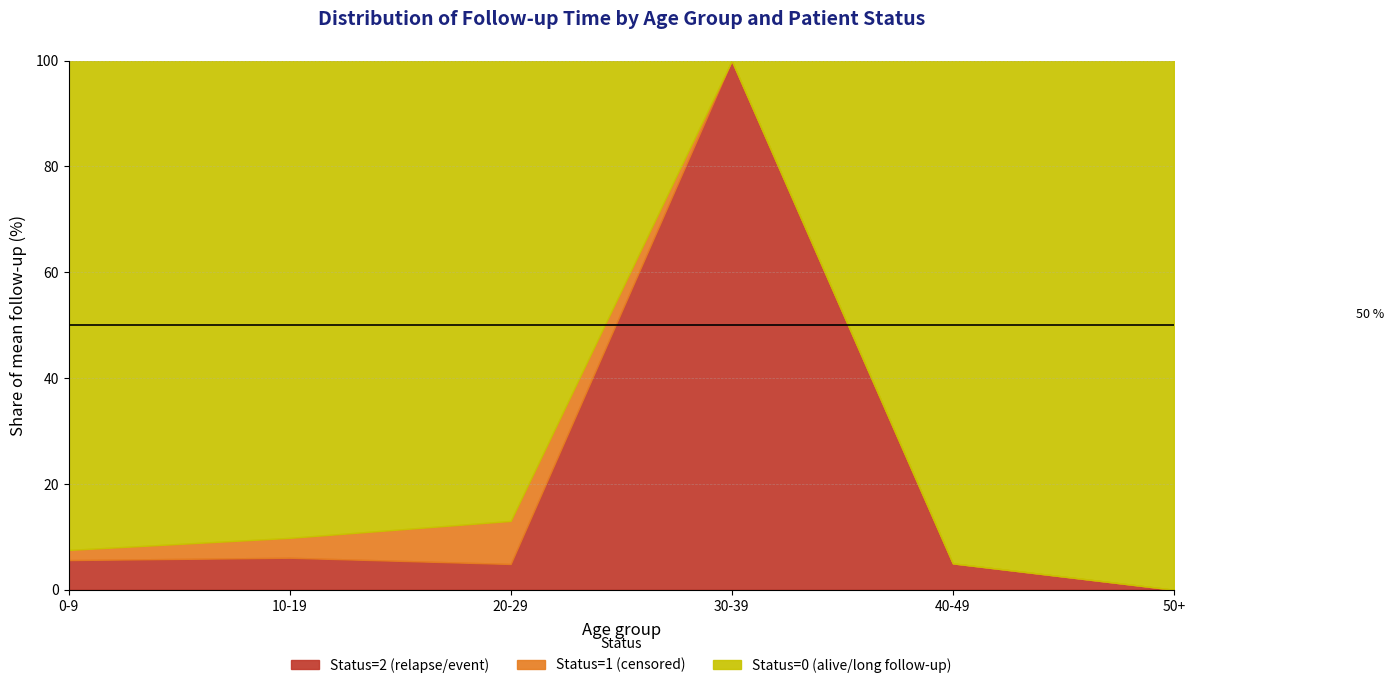

The Status=2 (relapse/event) series shows 6.0 at 10-19. True or false?

True